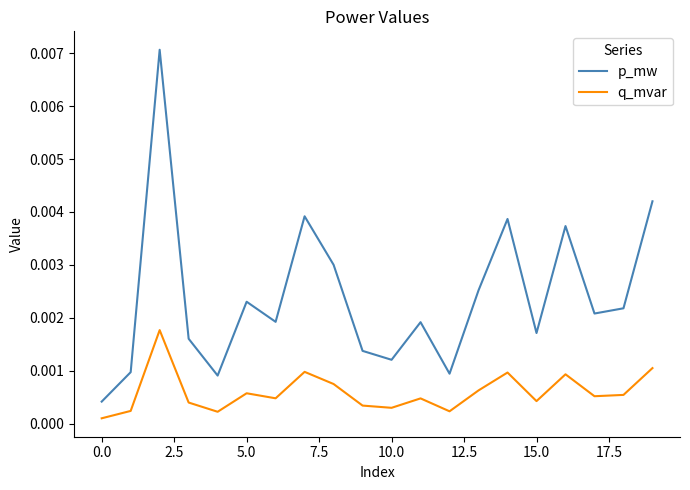

True or false: p_mw and q_mvar cross at least once.

False